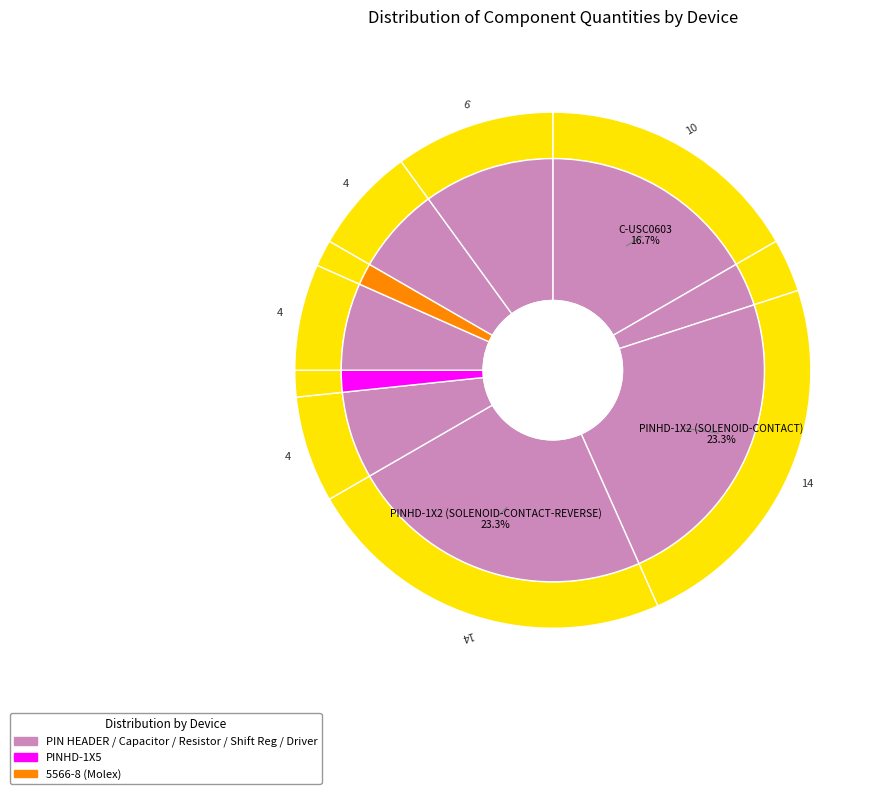

Which slice is the smallest?

PINHD-1X5